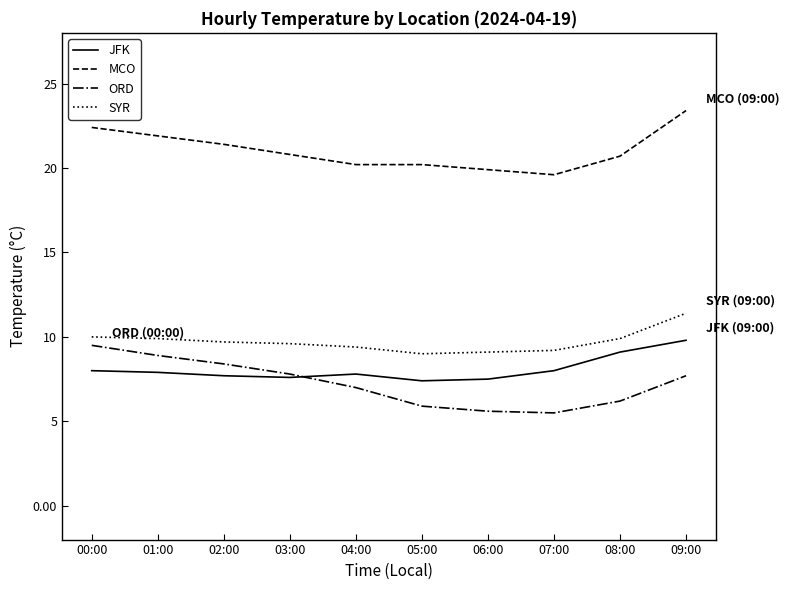

In ORD, how many points are lower than both neighbors (excluding endpoints)?

1